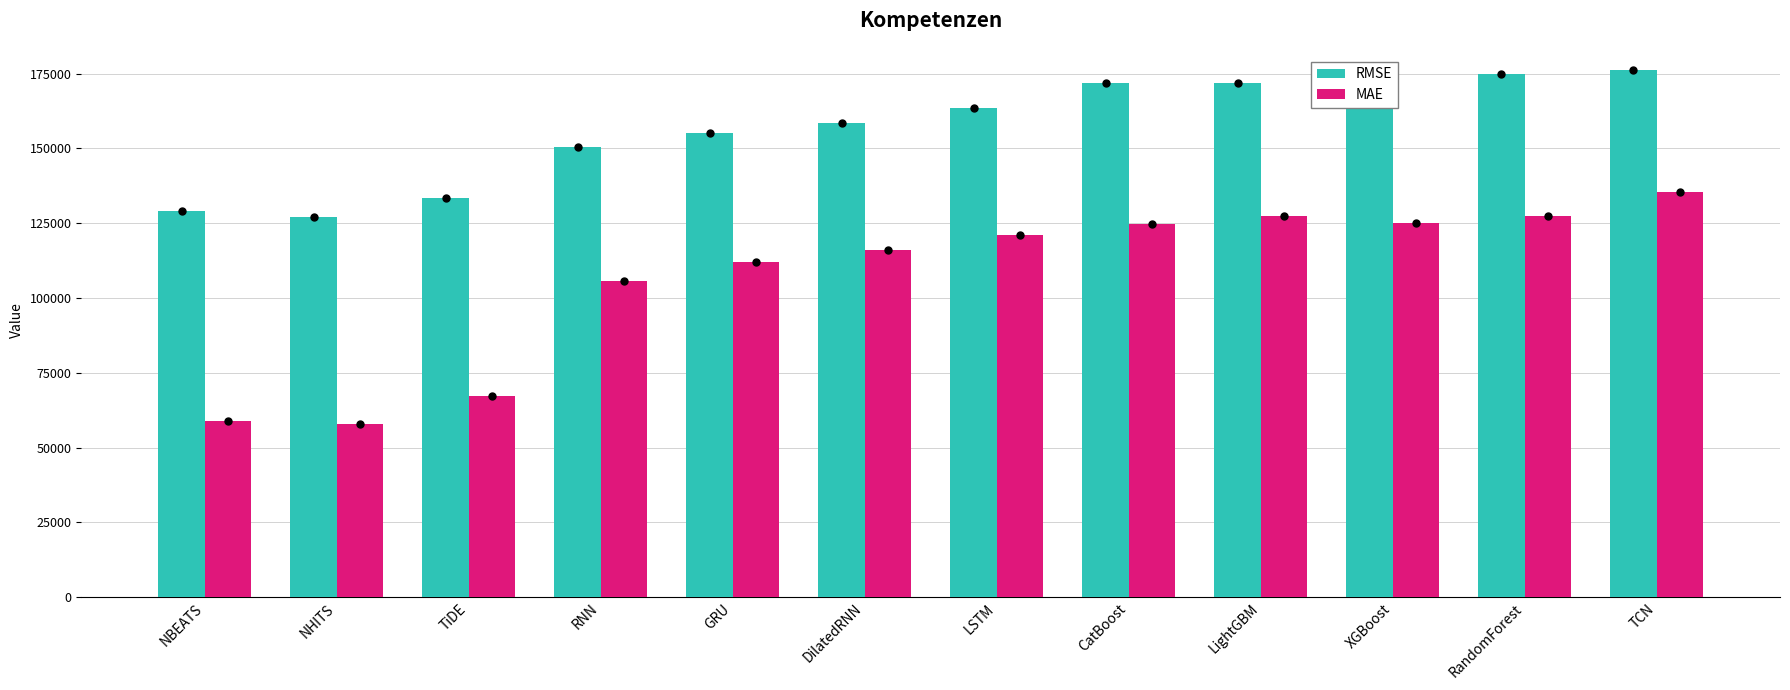

The RMSE series shows 158527.9 at DilatedRNN. True or false?

True